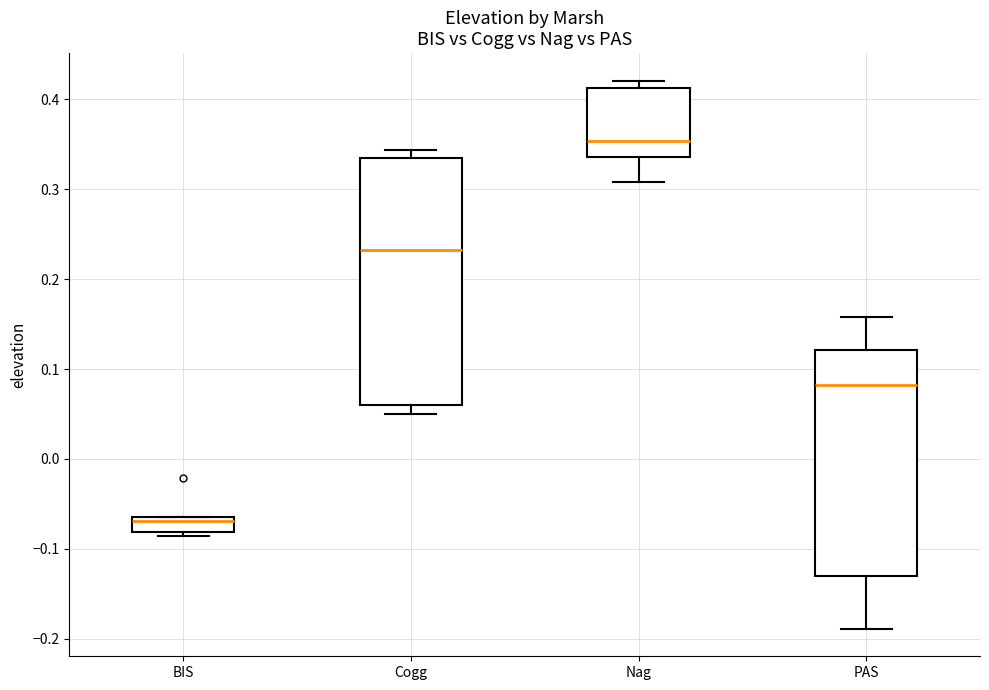

Which box's median line is the lowest?

BIS